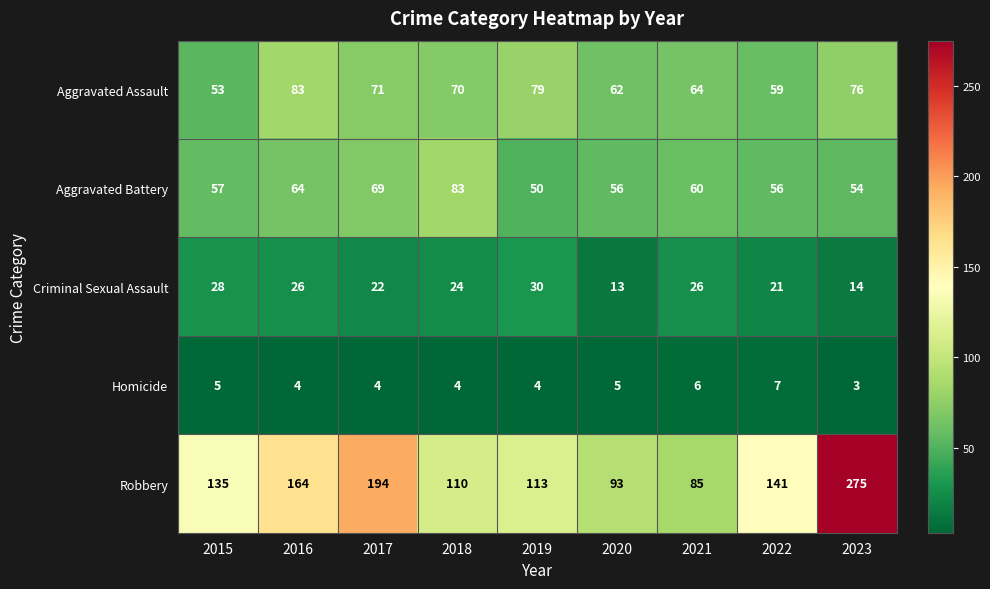

What is the minimum value shown in the chart?

3